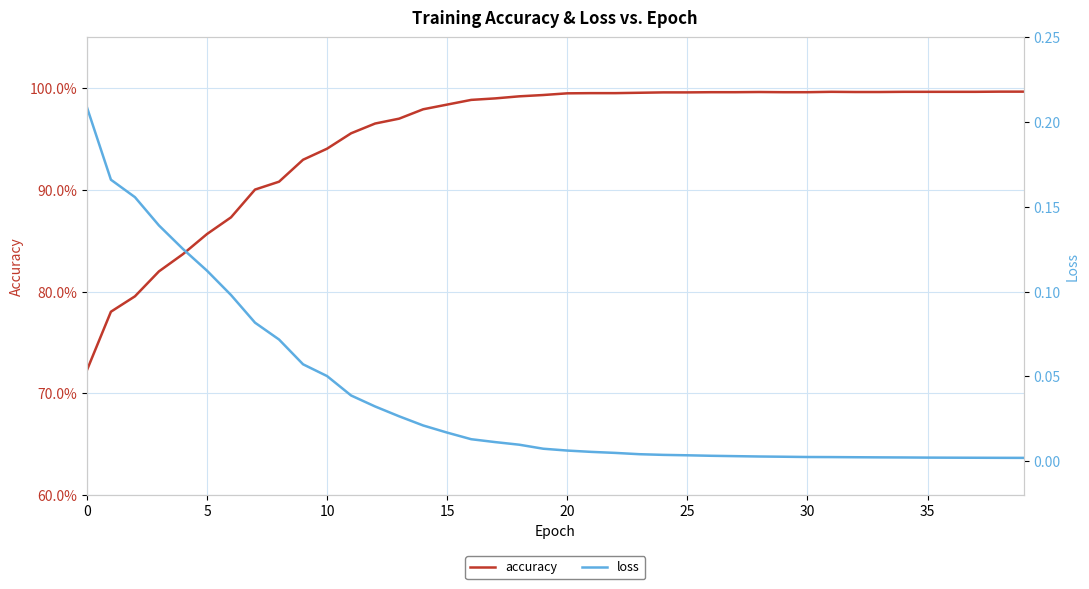

Reading left to right, what are all the values shown in this chart?

accuracy: 0.7	0.8	0.8	0.8	0.8	0.9	0.9	0.9	0.9	0.9	0.9	1.0	1.0	1.0	1.0	1.0	1.0	1.0	1.0	1.0	1.0	1.0	1.0	1.0	1.0	1.0	1.0	1.0	1.0	1.0	1.0	1.0	1.0	1.0	1.0	1.0	1.0	1.0	1.0	1.0
loss: 0.2	0.2	0.2	0.1	0.1	0.1	0.1	0.1	0.1	0.1	0.1	0.0	0.0	0.0	0.0	0.0	0.0	0.0	0.0	0.0	0.0	0.0	0.0	0.0	0.0	0.0	0.0	0.0	0.0	0.0	0.0	0.0	0.0	0.0	0.0	0.0	0.0	0.0	0.0	0.0